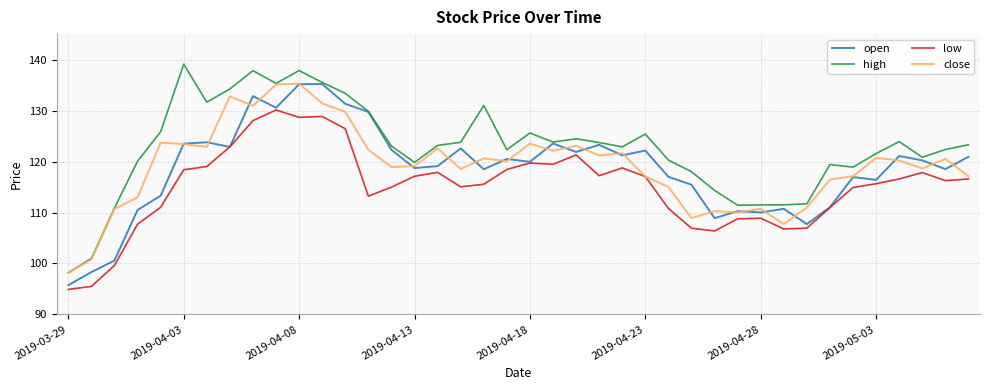

Which series has the largest range (max minus min)?

high